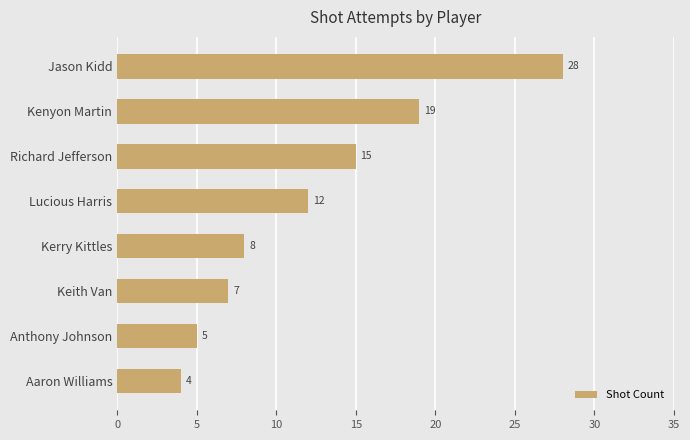

What is the change in value from Anthony Johnson to Jason Kidd?

+23